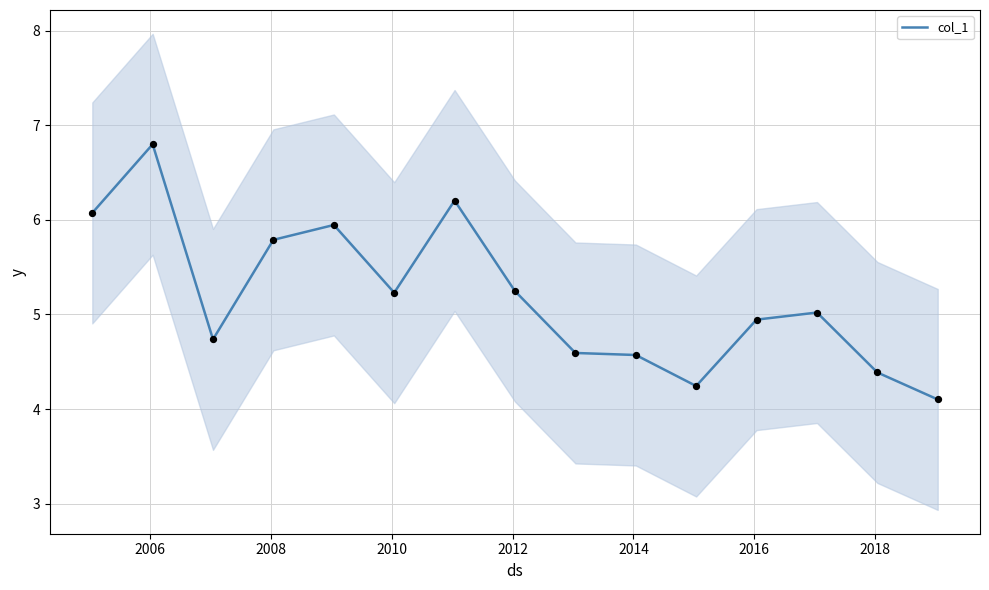

Between 2014 and 2012, which is larger?

2012